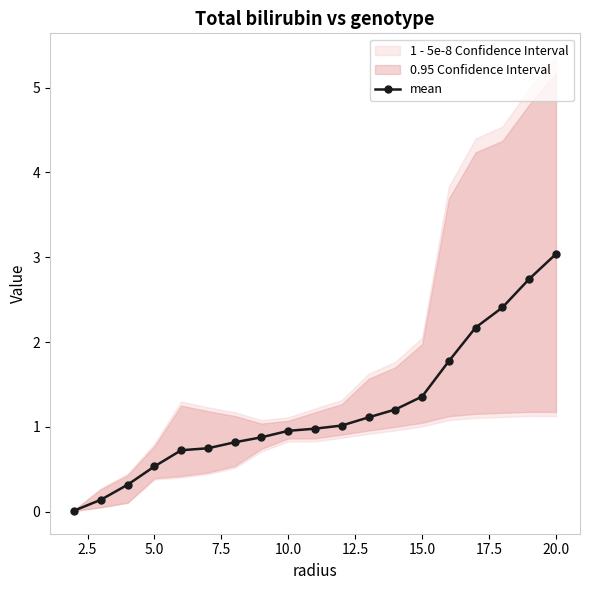

How many data points does each series have?

19